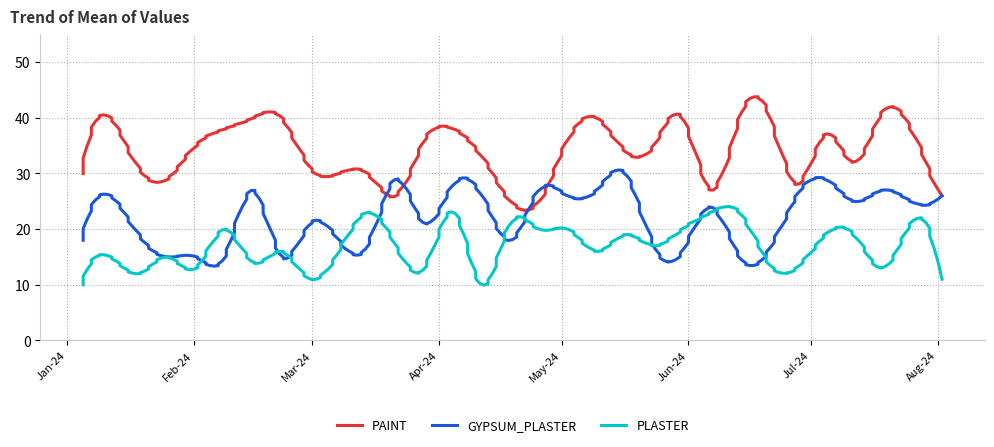

Does the chart display data point markers on the line(s)?

No